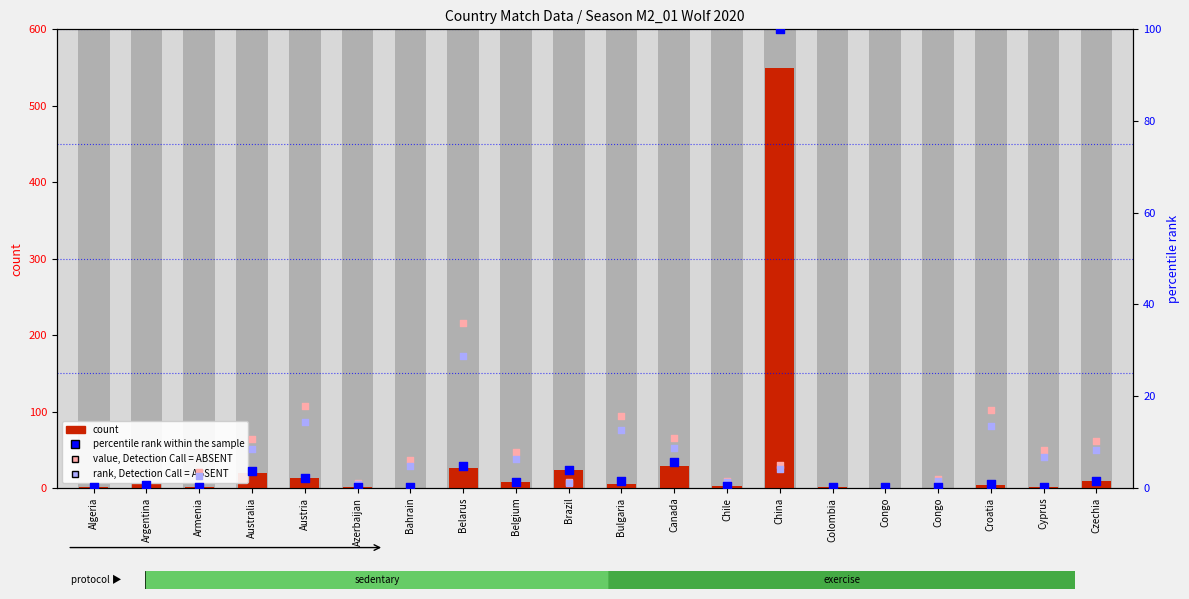

Is the value of percentile rank within the sample at Croatia greater than the value of value, Detection Call = ABSENT at Canada?

No